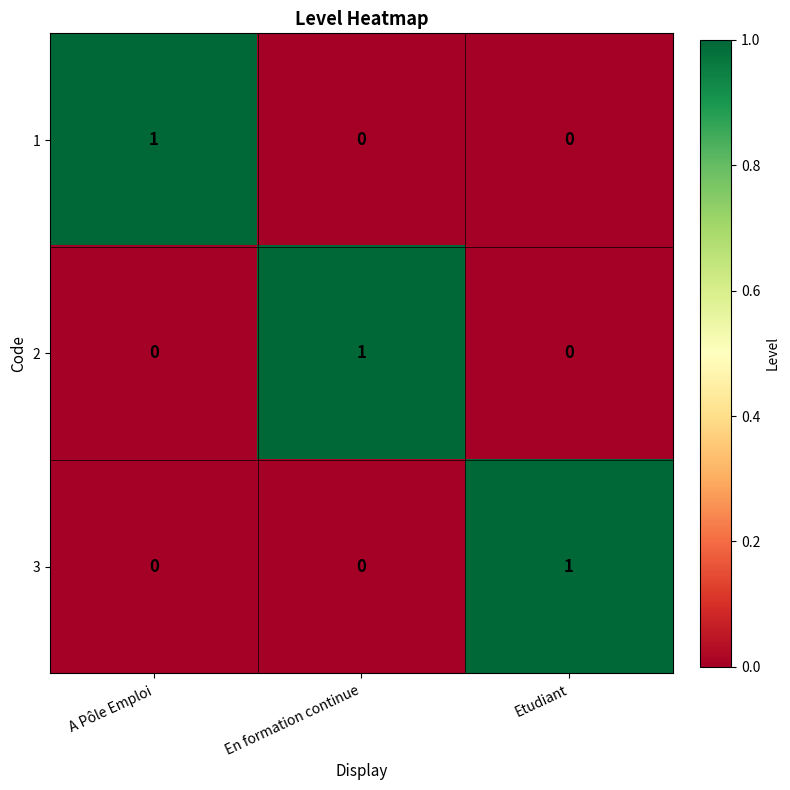

What is the total value across all series at En formation continue?

1